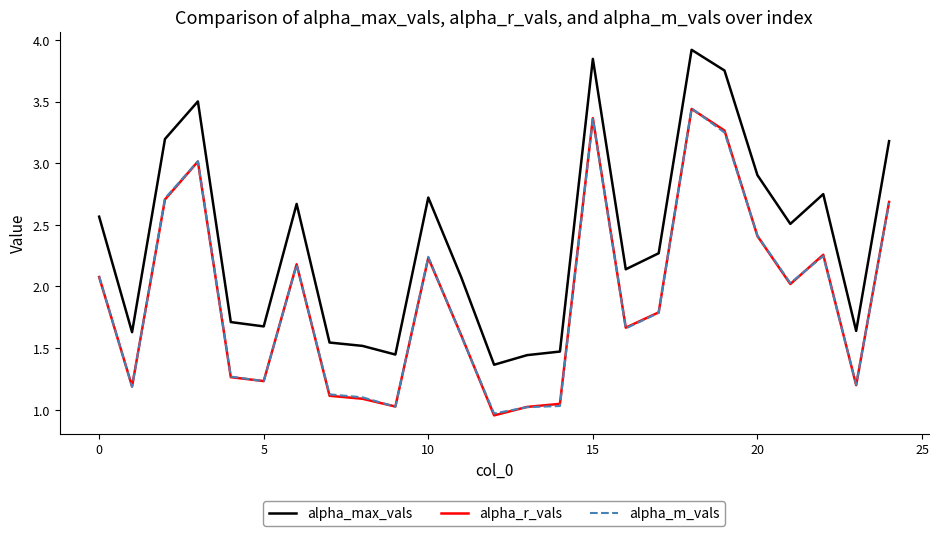

At how many categories does at least one series exceed 3?

6